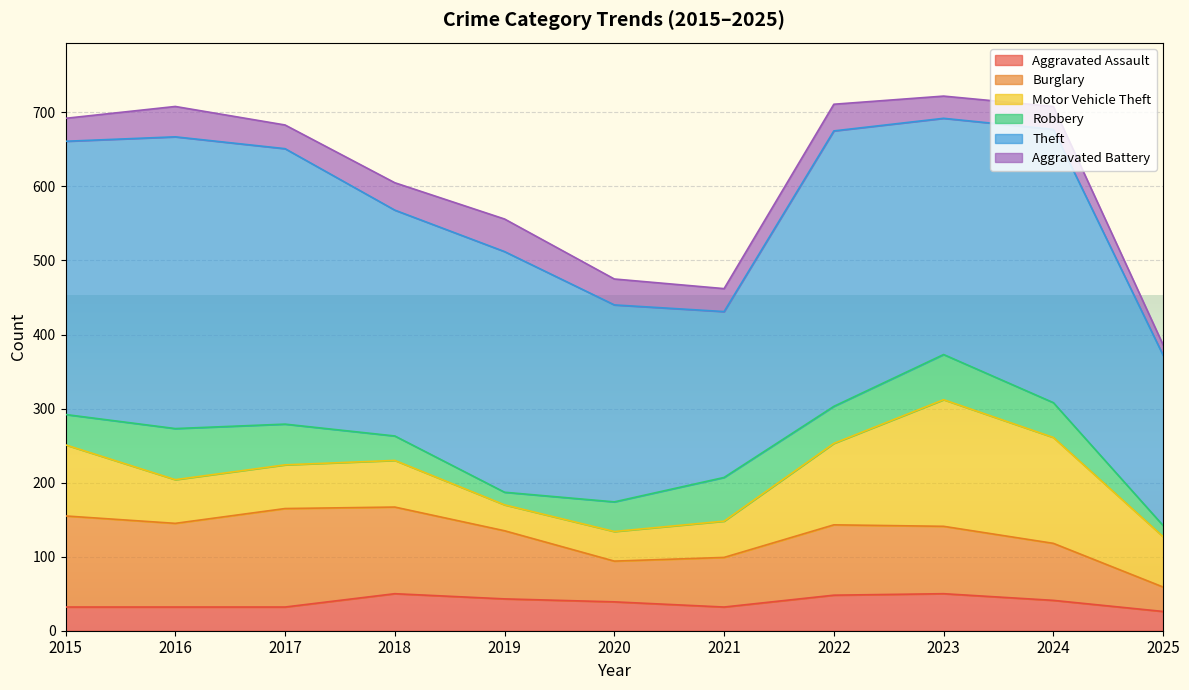

What is the average value of the Robbery series?

44